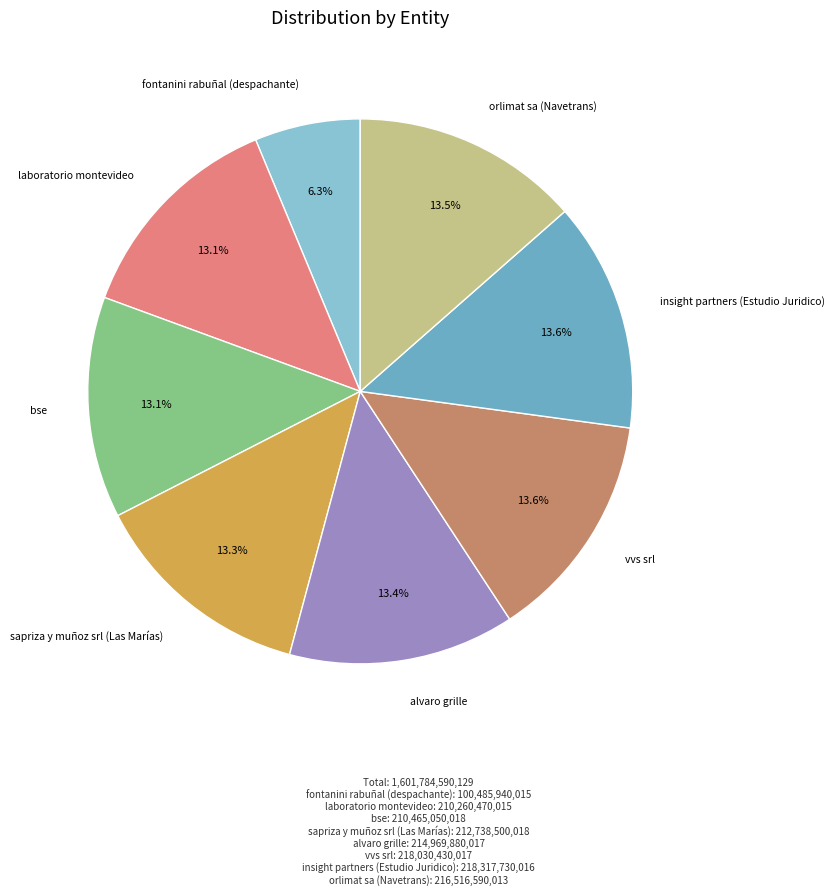

Does any single category account for the majority?

No